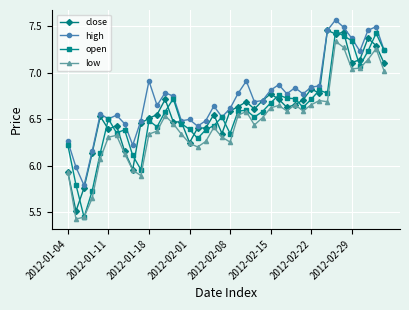

True or false: high and low intersect in this chart.

False